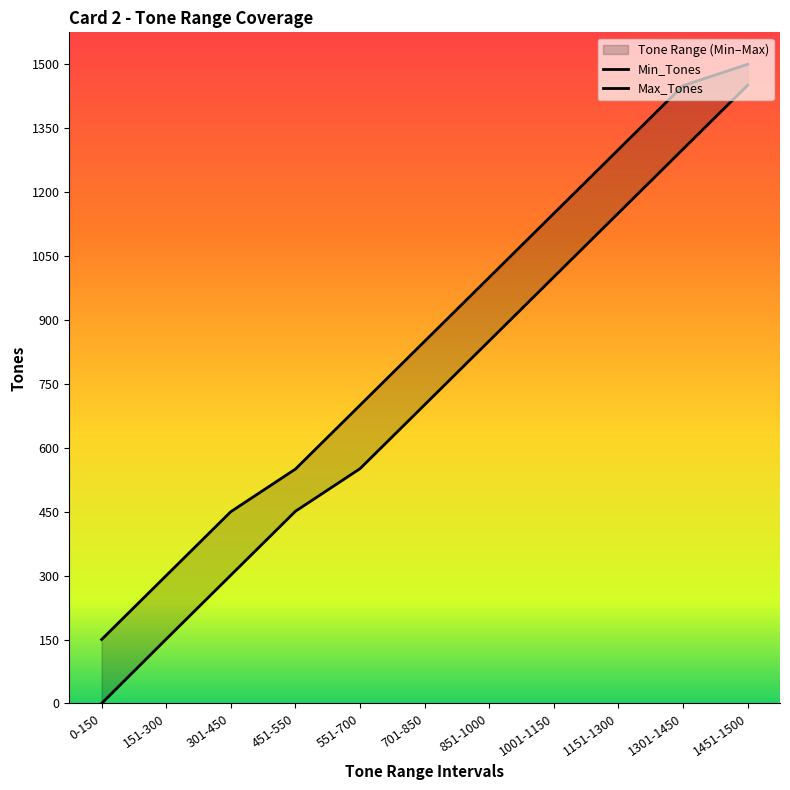

What is the difference between the second highest and minimum values in the Min_Tones series?

1301